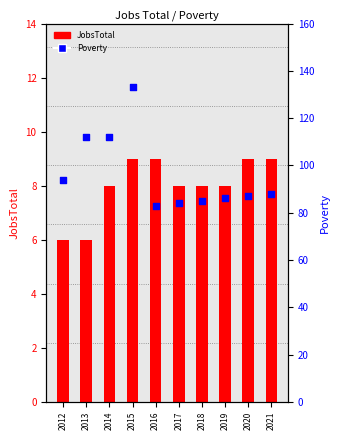

What is the total value across all series at 2021?

97